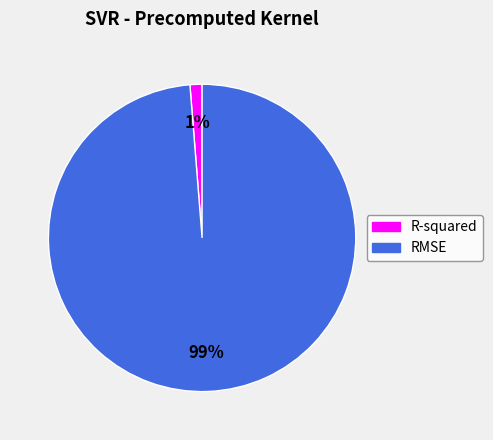

Is it true that R-squared is 11% of the pie?

False